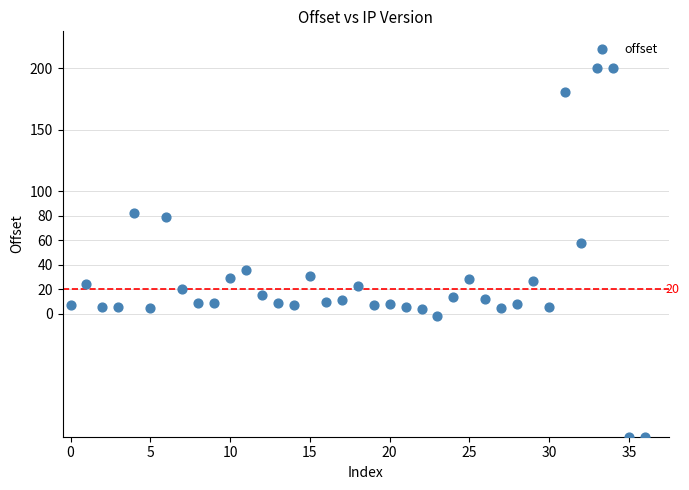

What is the range of Y values (max minus min)?

300